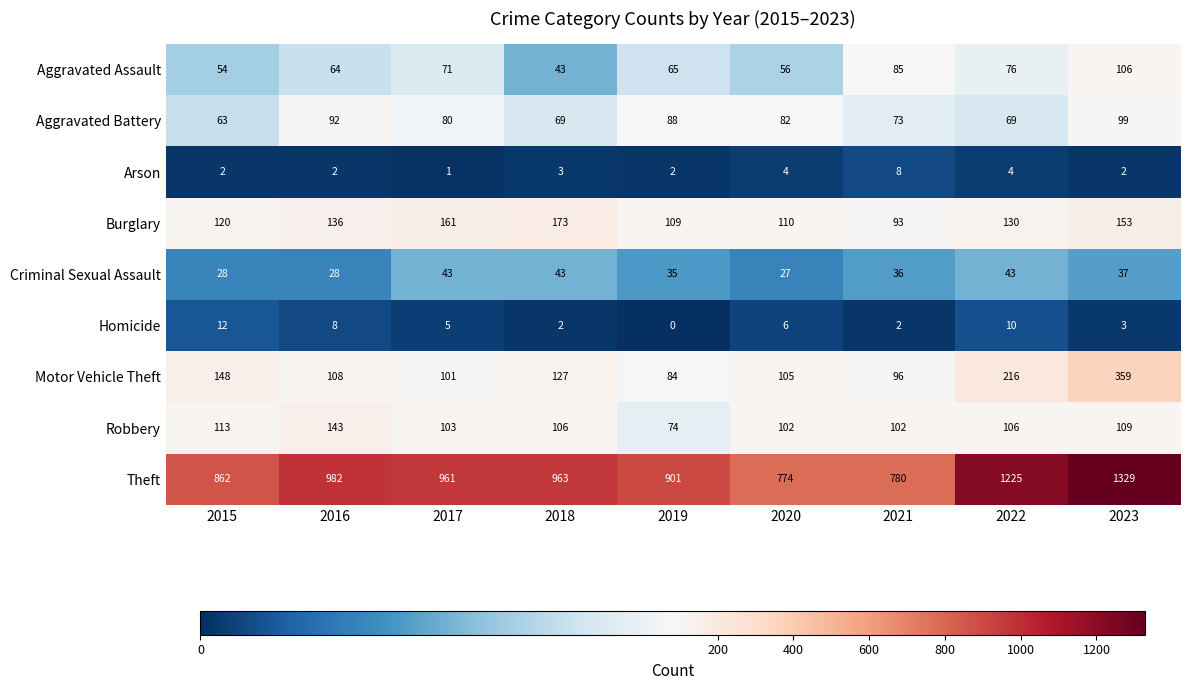

Which series has the largest range (max minus min)?

Theft